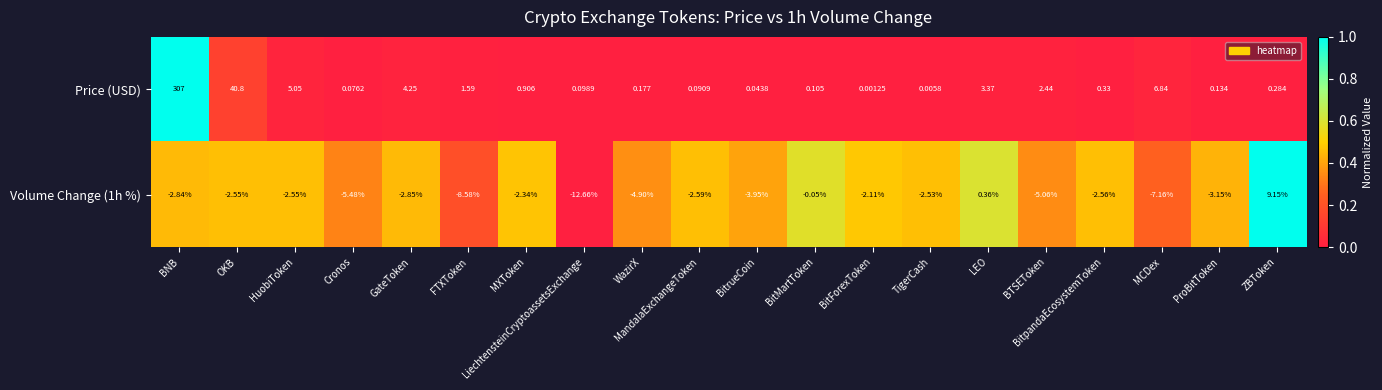

At which category does the chart reach its peak across all series?

BNB